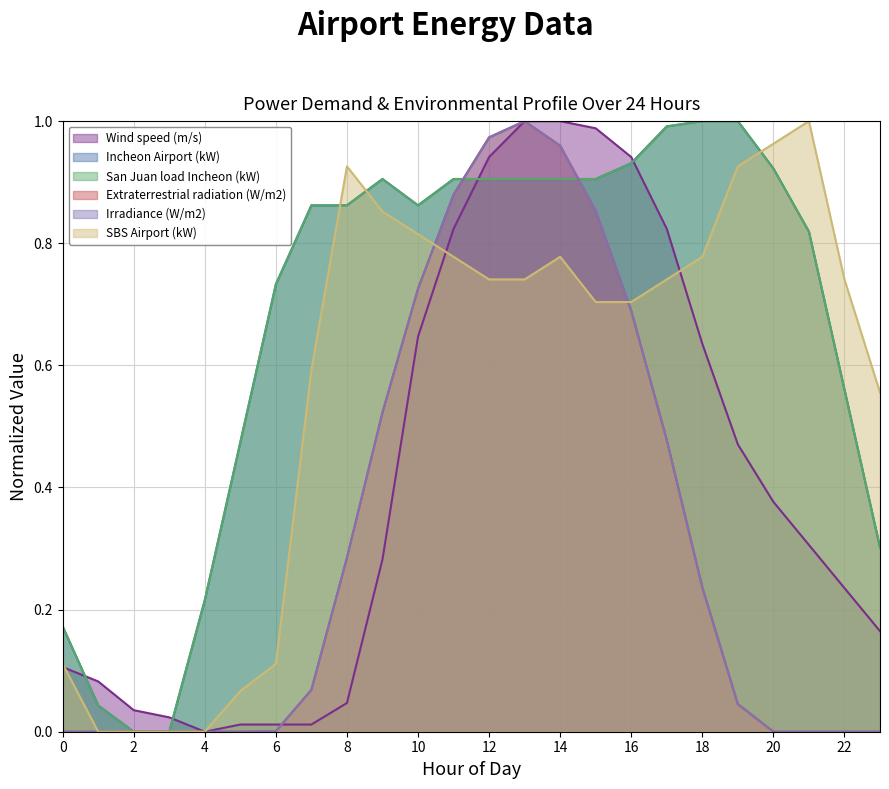

After their last crossing, which series has the higher values: San Juan load Incheon (kW) or Wind speed (m/s)?

San Juan load Incheon (kW)